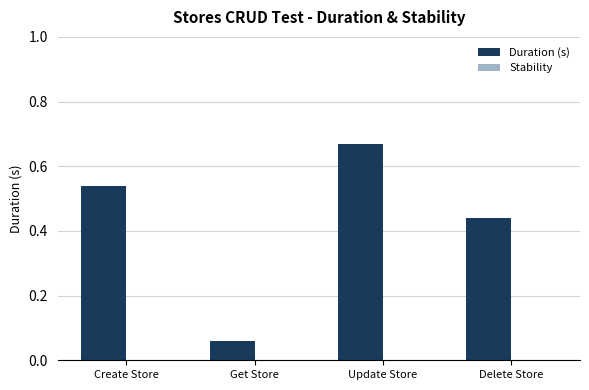

At which label is the value closest to 0?

Get Store